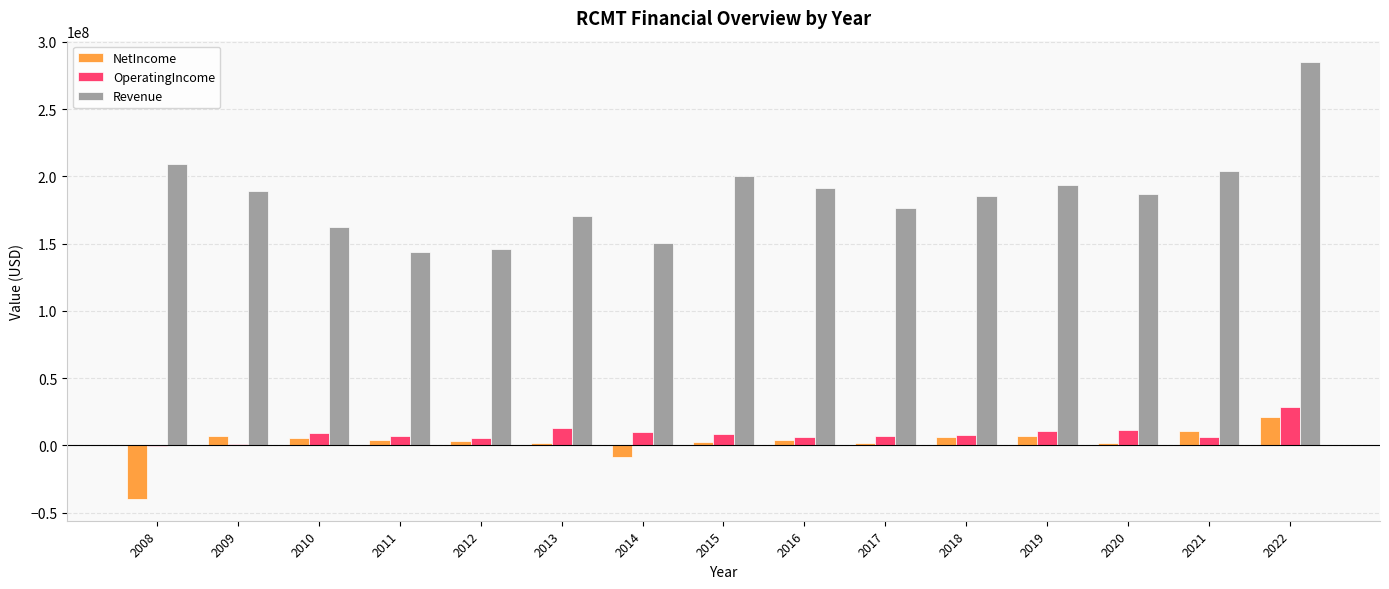

The value of NetIncome at 2014 is -8869000. True or false?

True